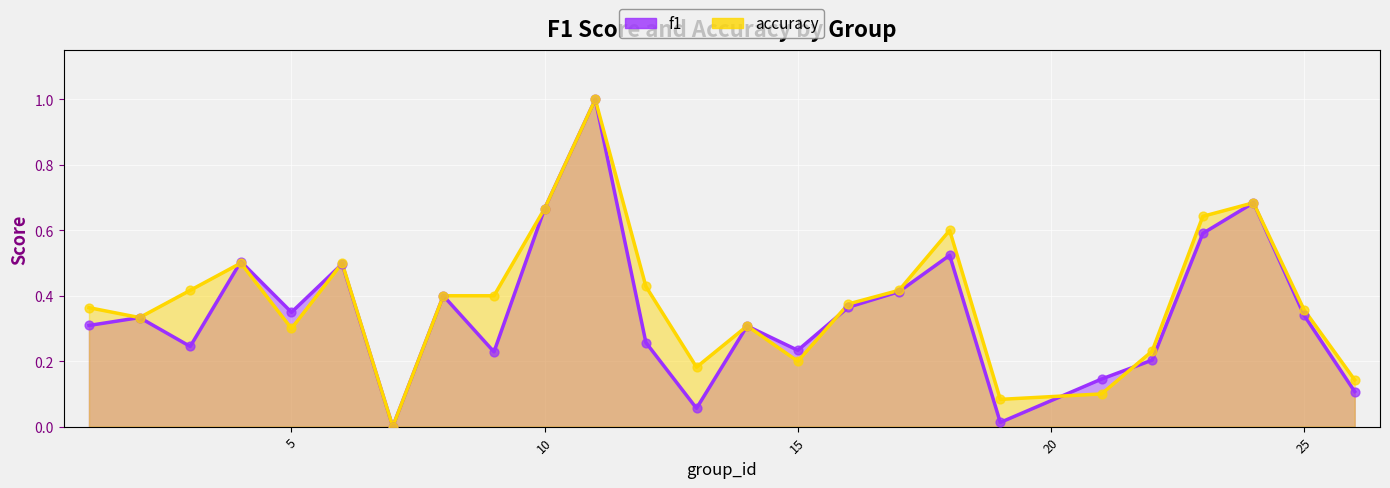

At how many categories does at least one series exceed 0?

24